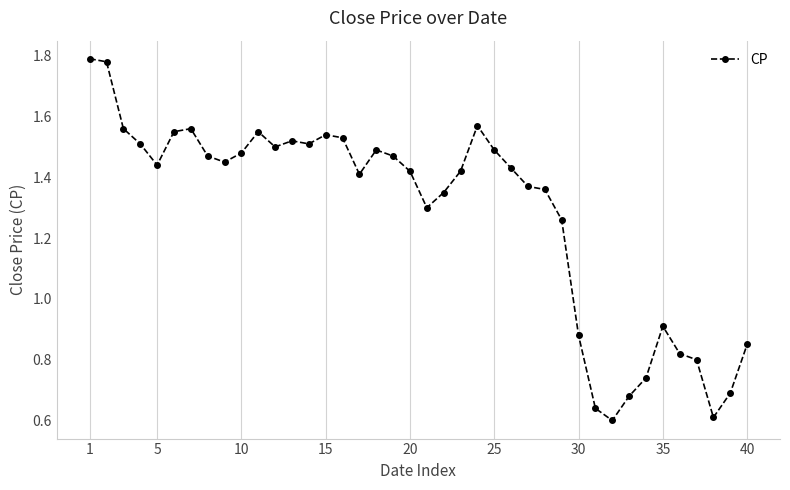

True or false: the data has more than 2 interior local peaks.

True